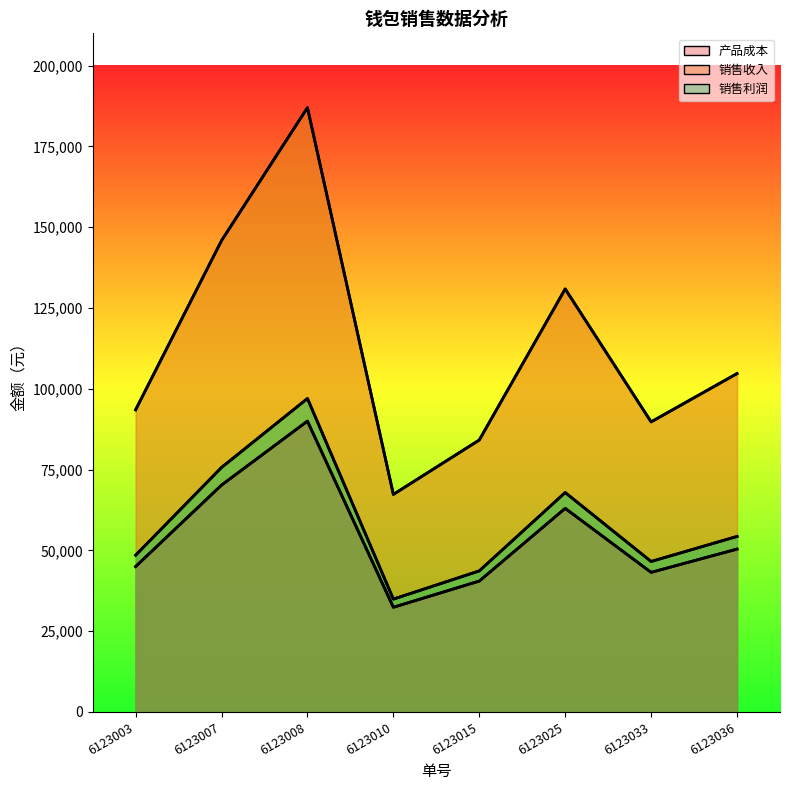

What is the lowest value of the 销售利润 series?

34920